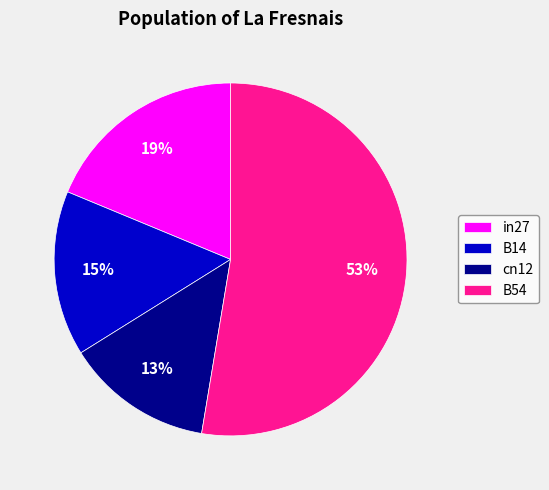

Is it true that cn12 is 24% of the pie?

False